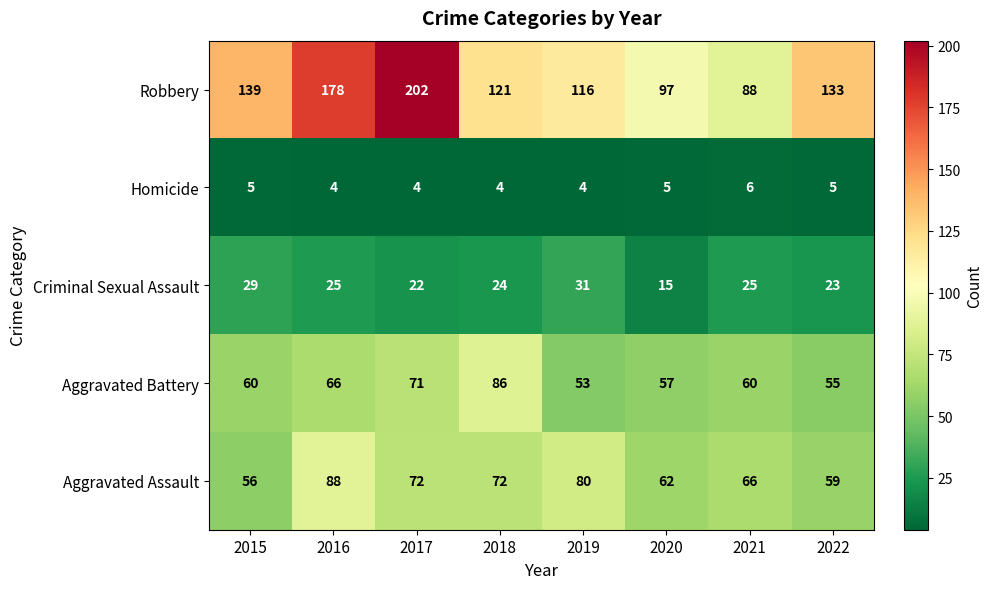

What is the approximate value of Homicide at 2015?

5